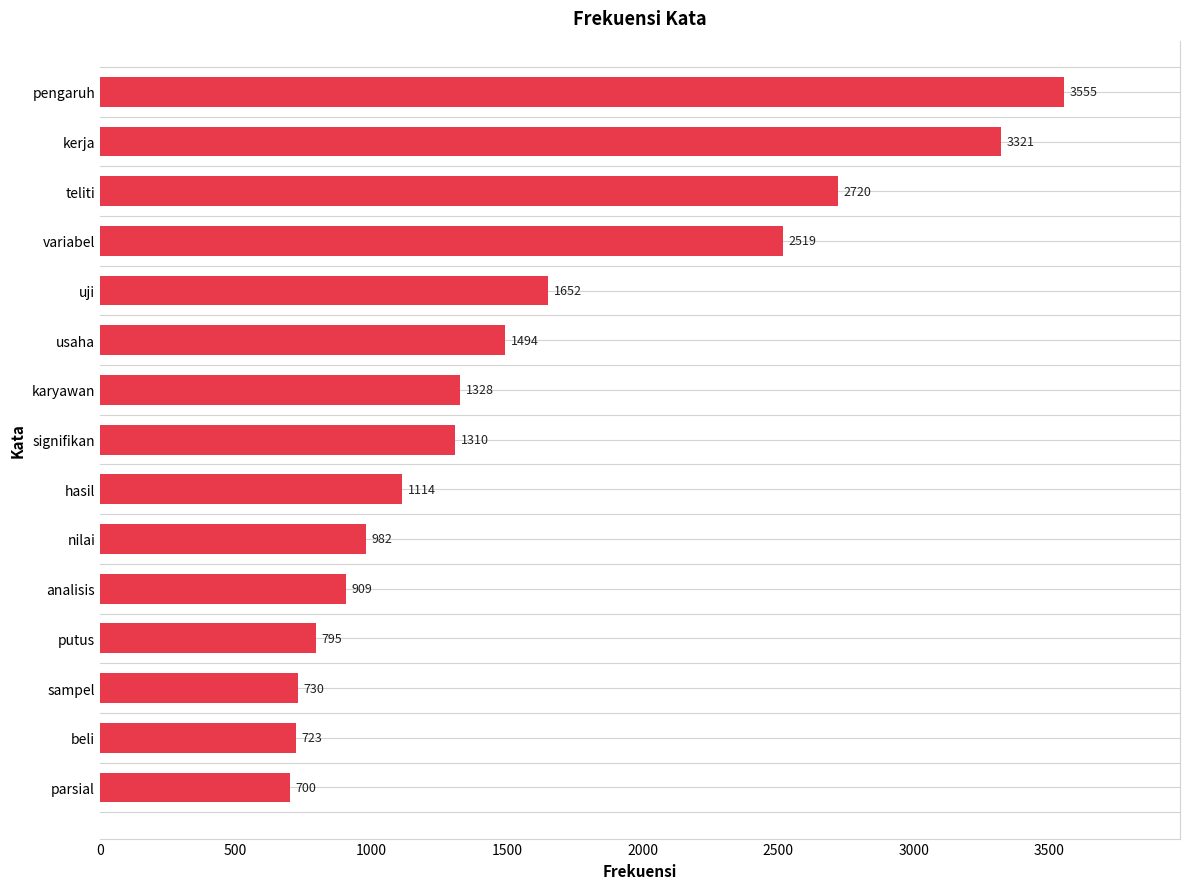

Which has a higher value, analisis or kerja?

kerja